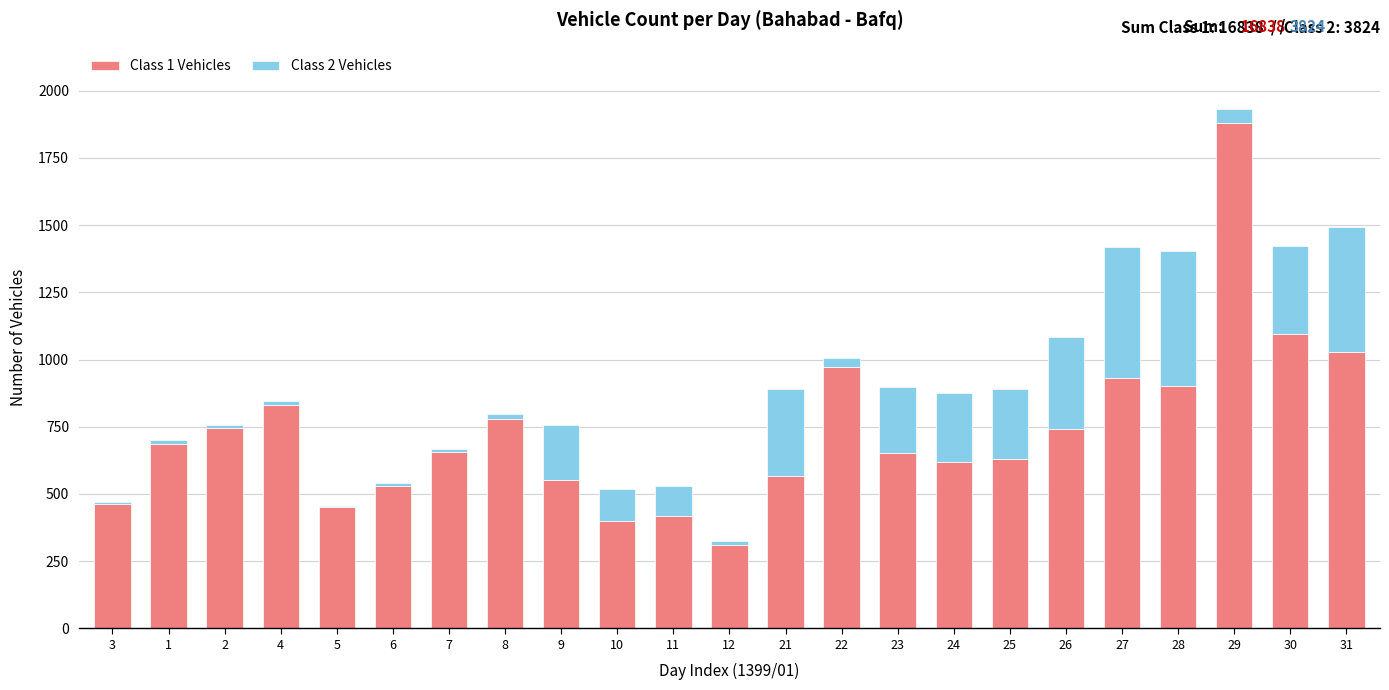

At which category is the sum across all series the highest?

29